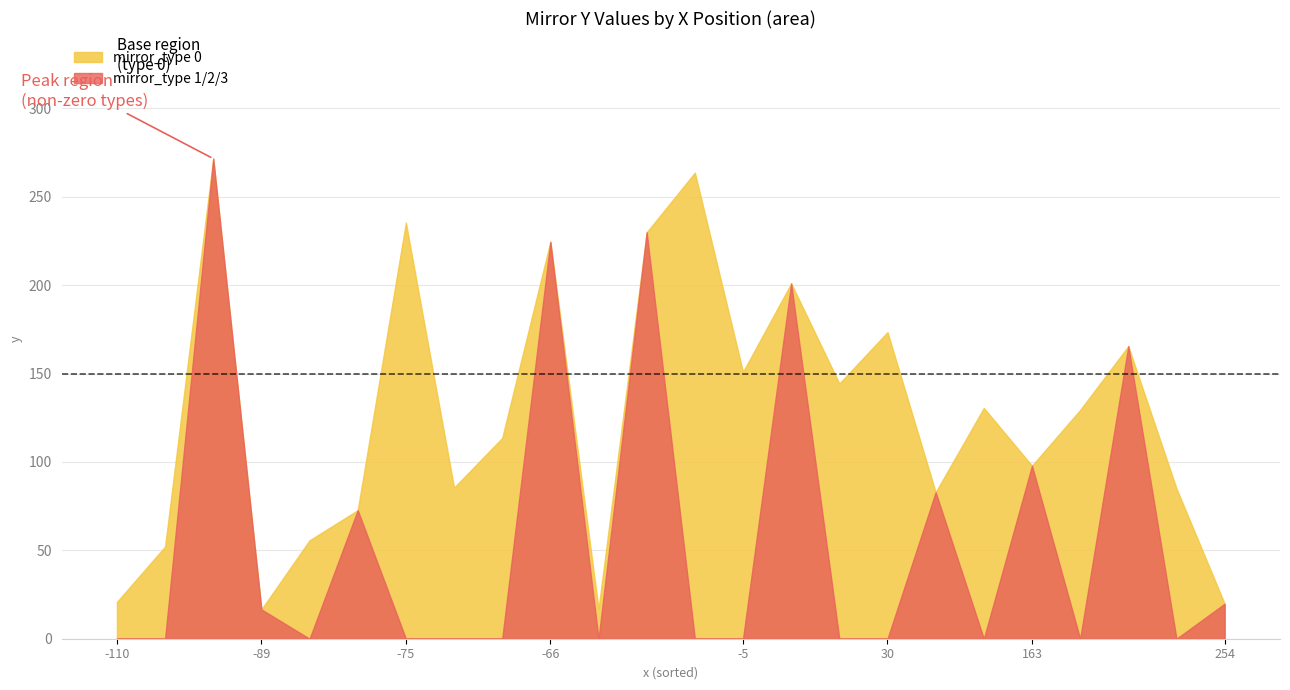

What is the greatest value displayed?

271.6